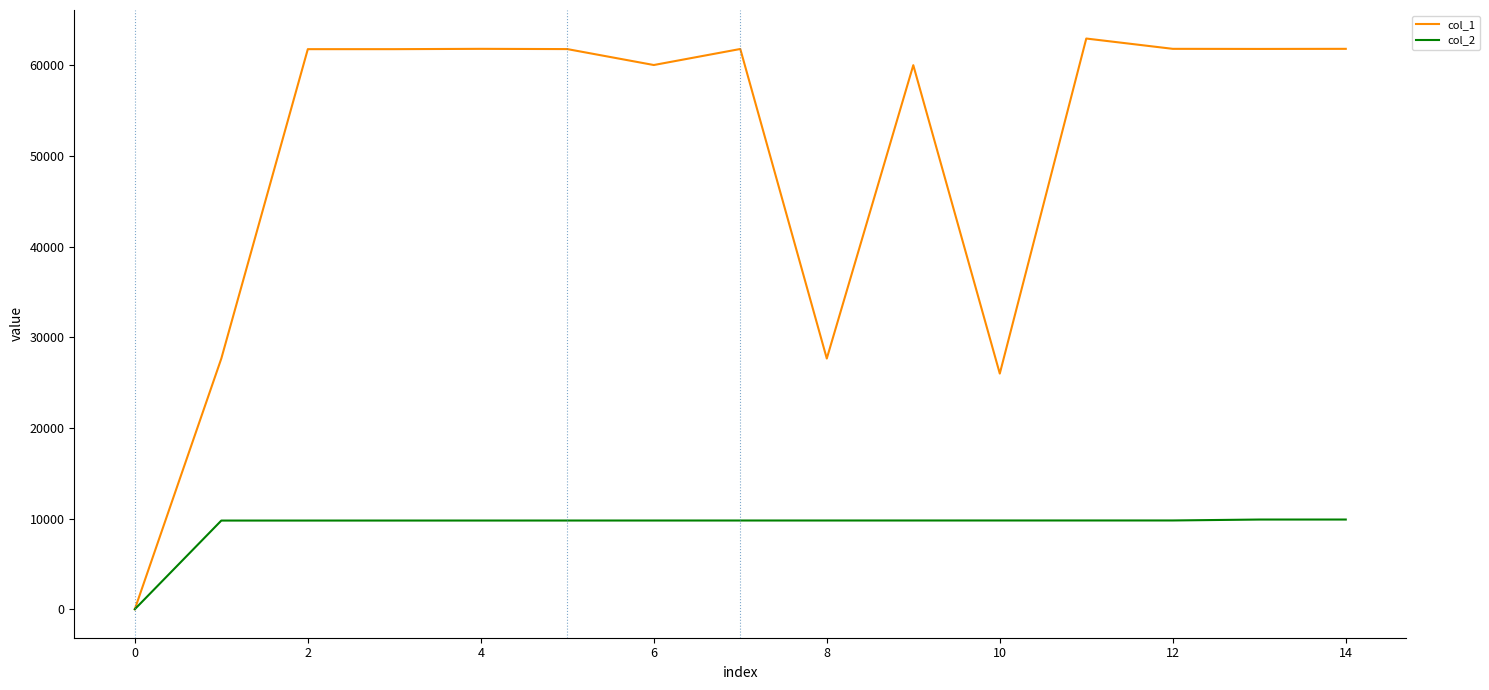

List the series in order of their peak value, lowest first.

col_2, col_1